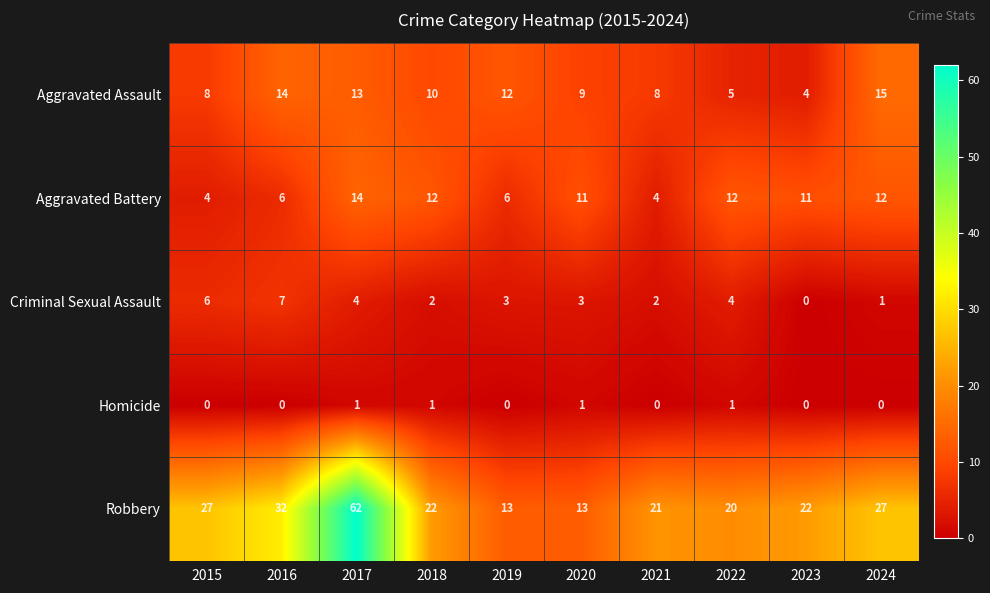

How many Criminal Sexual Assault values are between 2 and 4?

6